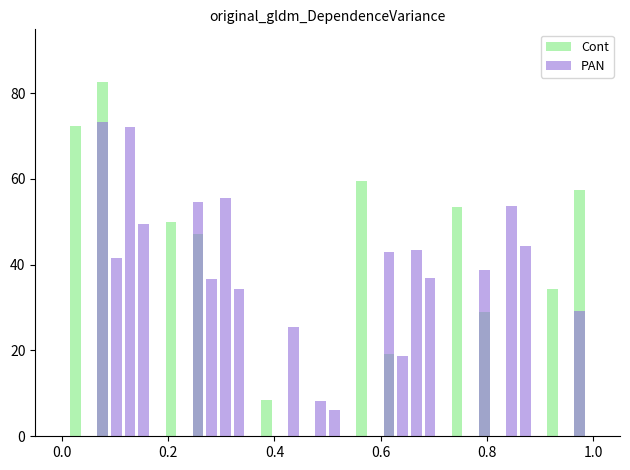

At how many categories does at least one series exceed 53?

9